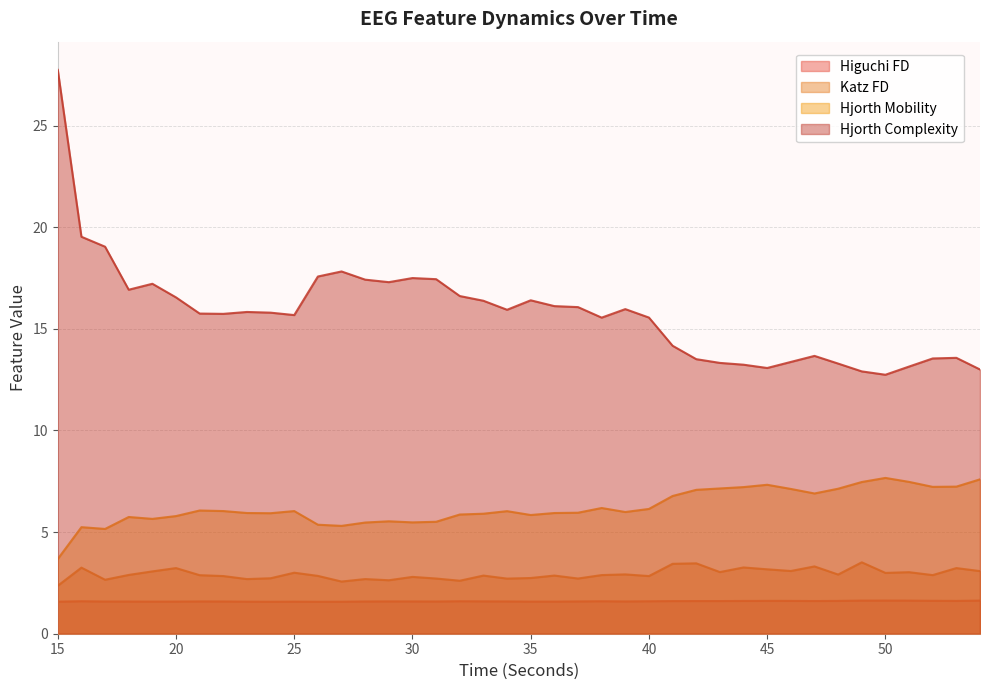

List the series in order of their peak value, lowest first.

Higuchi FD, Katz FD, Hjorth Mobility, Hjorth Complexity